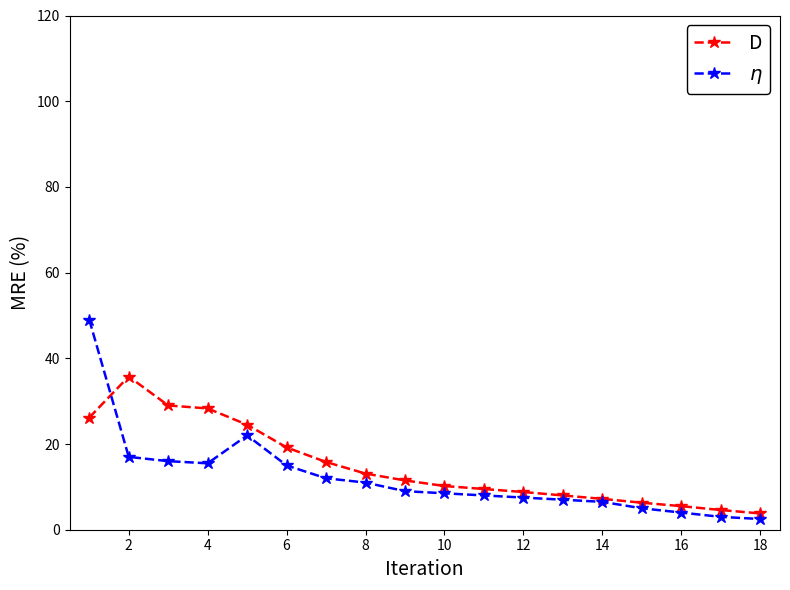

How many distinct data groups are displayed?

2